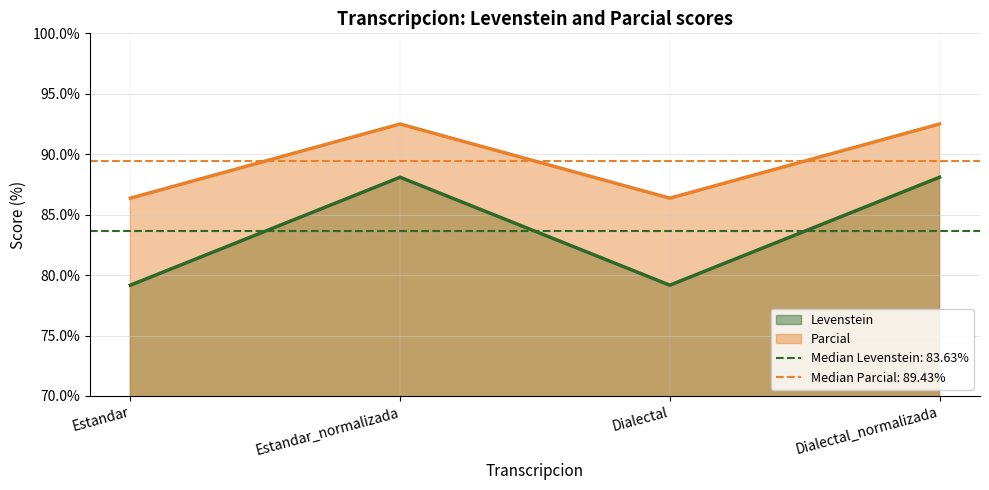

What is the approximate value of Levenstein at Estandar?

79.2